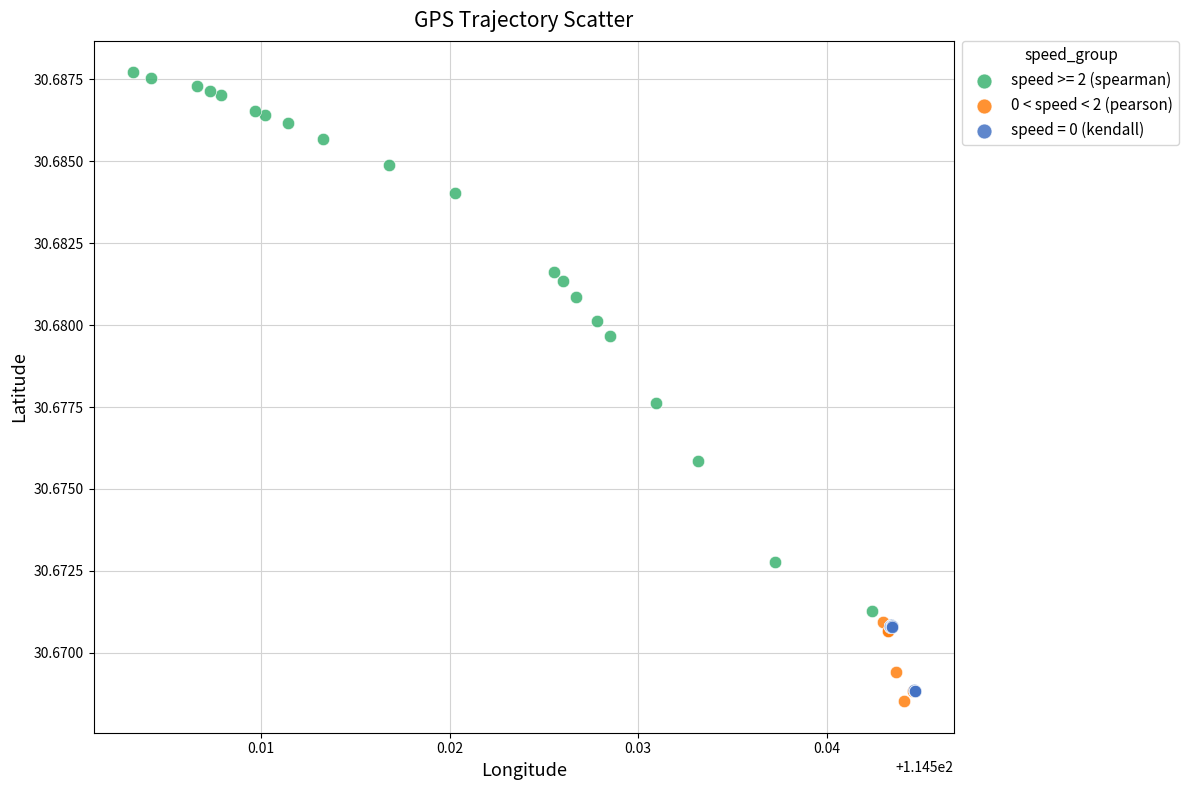

Which series contains the highest Y value?

speed >= 2 (spearman)